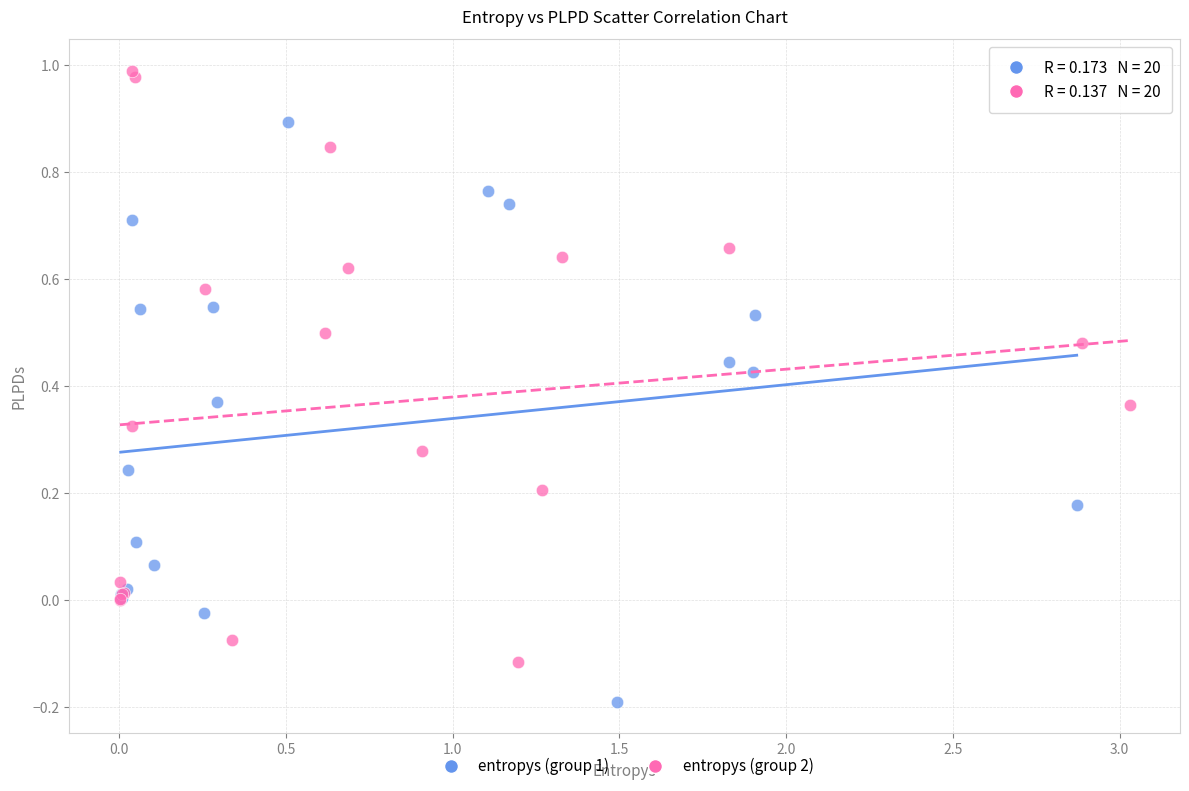

Which series contains the lowest Y value?

entropys (group 1)